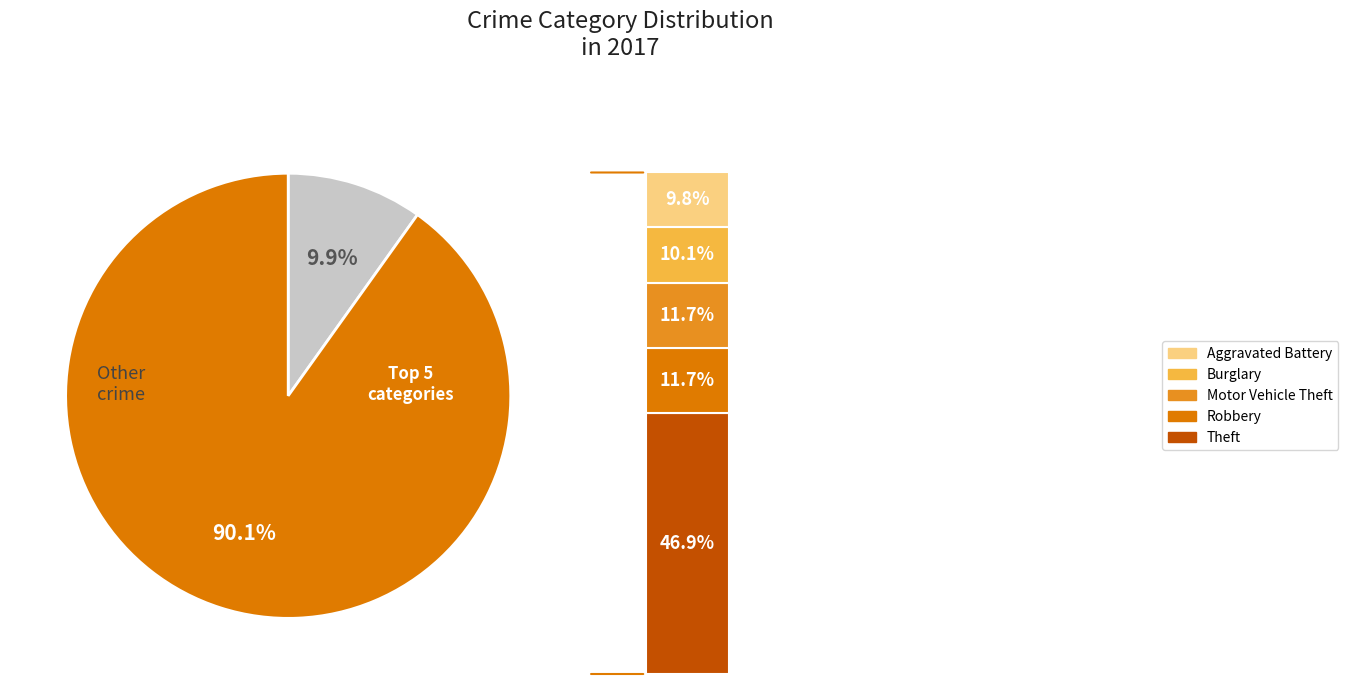

Does Robbery account for over 50% of the chart?

No